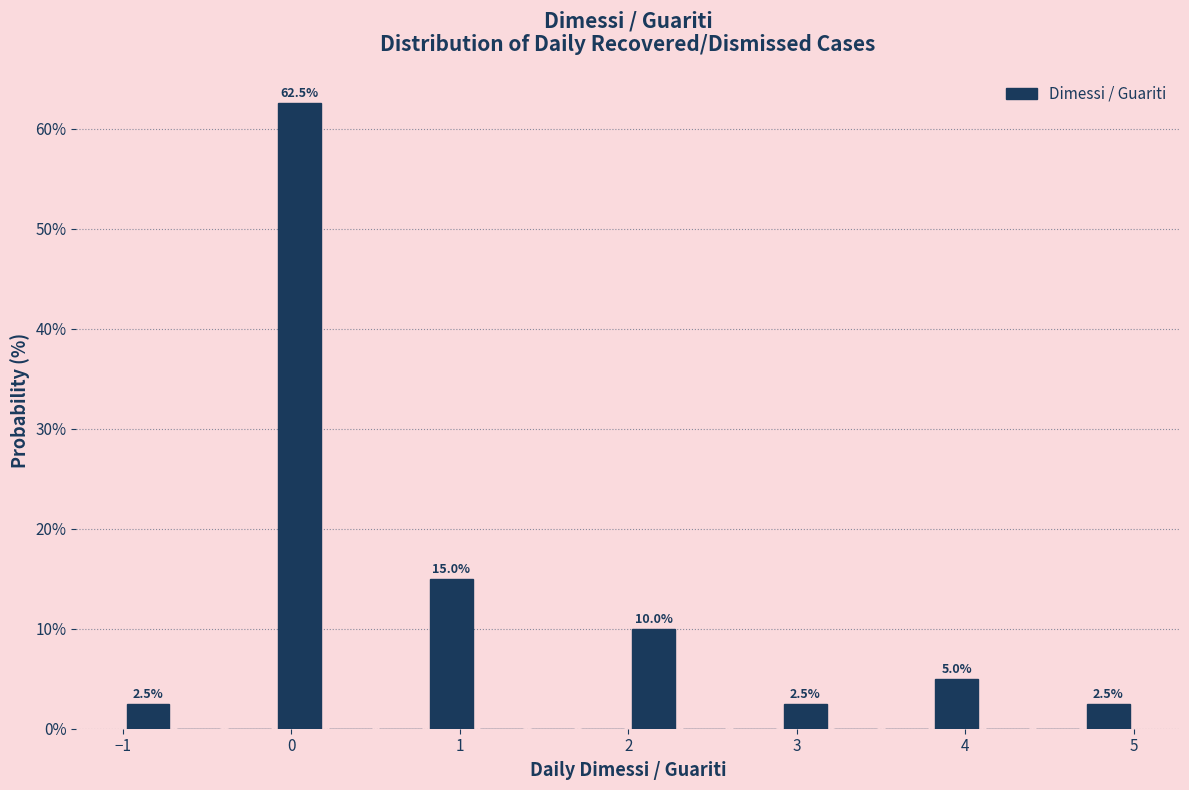

Read against the x-axis, roughly where is the centre of the tallest bar?

0.1